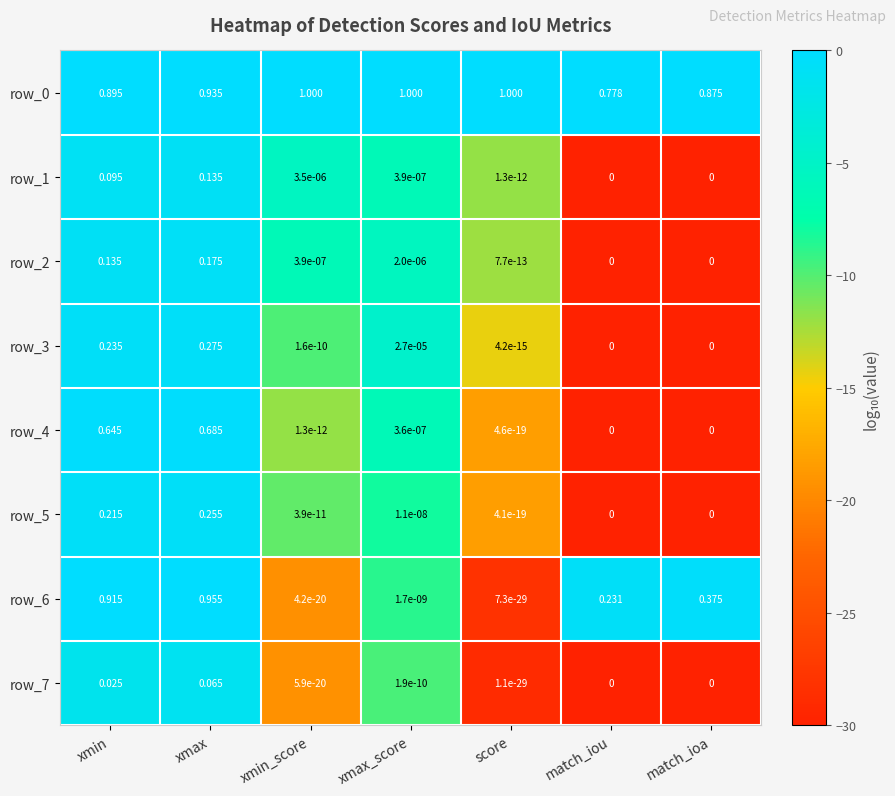

At which category is the sum across all series the highest?

xmax